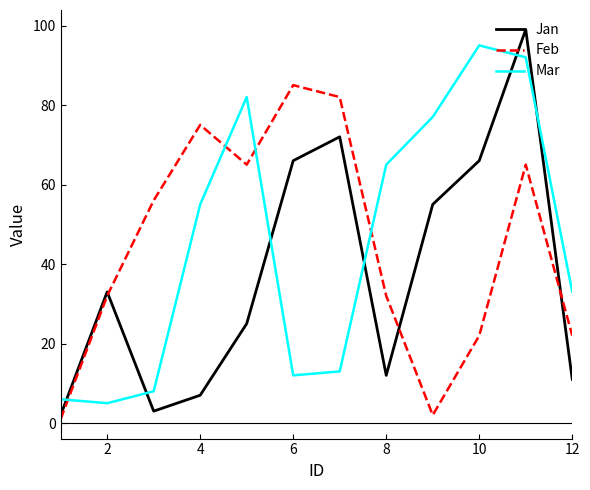

Reading right to left, extract all data points from this chart.

Jan: 11	99	66	55	12	72	66	25	7	3	33	2
Feb: 22	65	22	2	32	82	85	65	75	56	32	1
Mar: 33	92	95	77	65	13	12	82	55	8	5	6